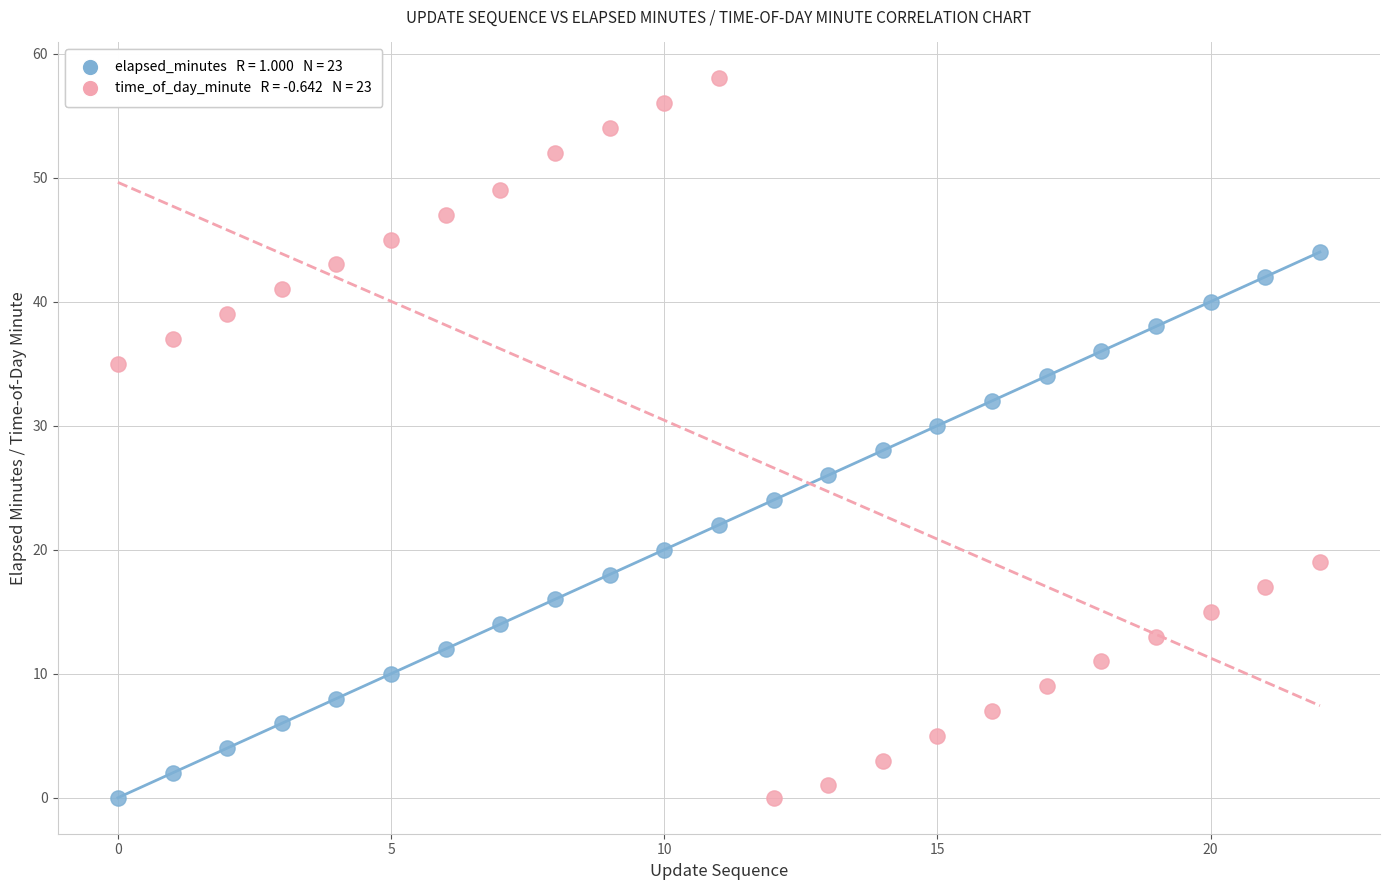

Across all data points, what is the range of Y values (max minus min)?

58